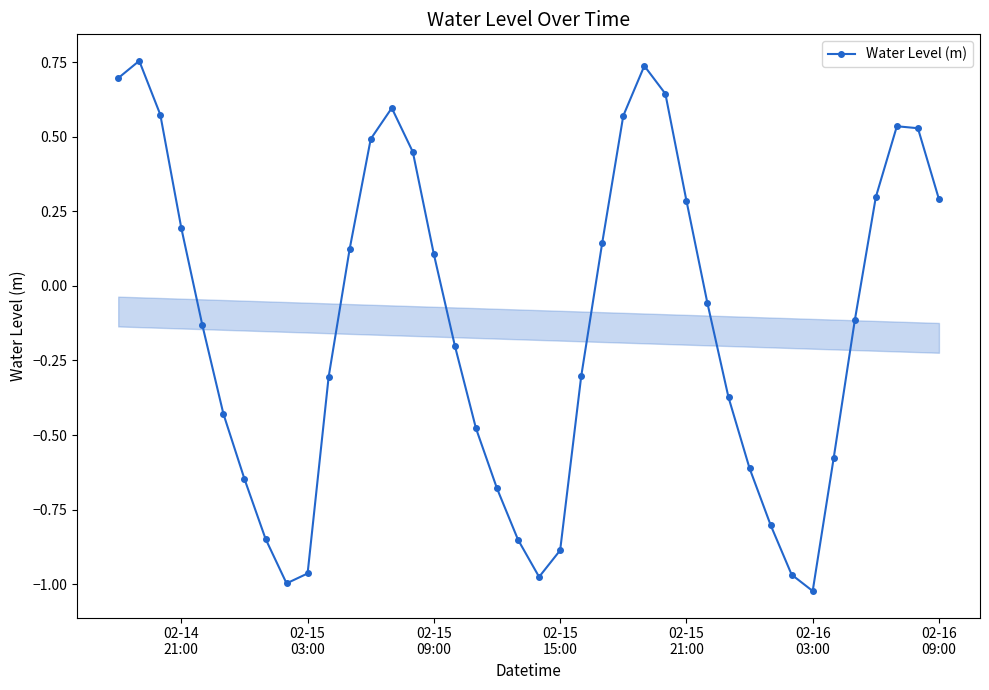

True or false: the data has more than 0 interior local peaks.

True